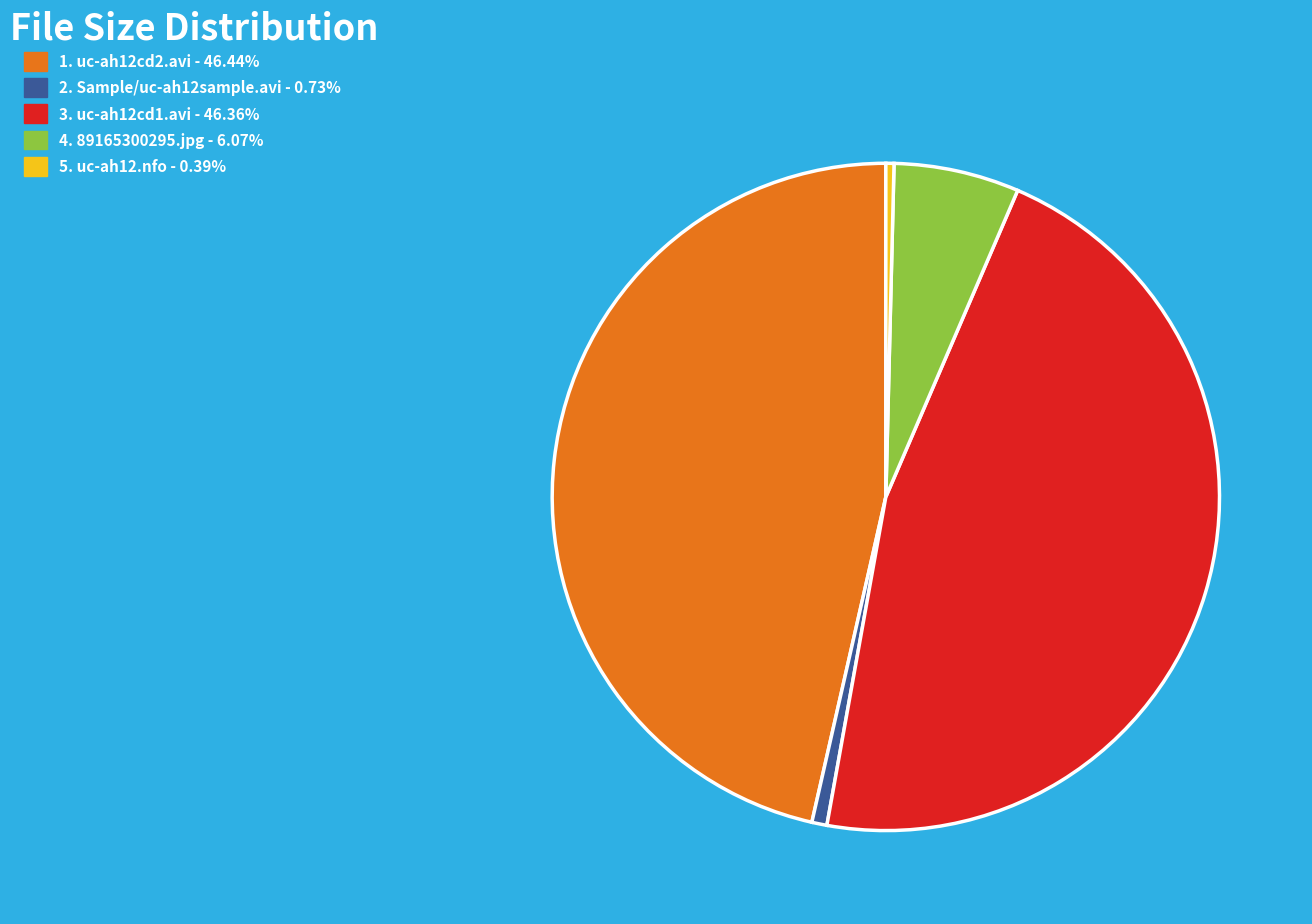

Is there a majority slice in this chart?

No